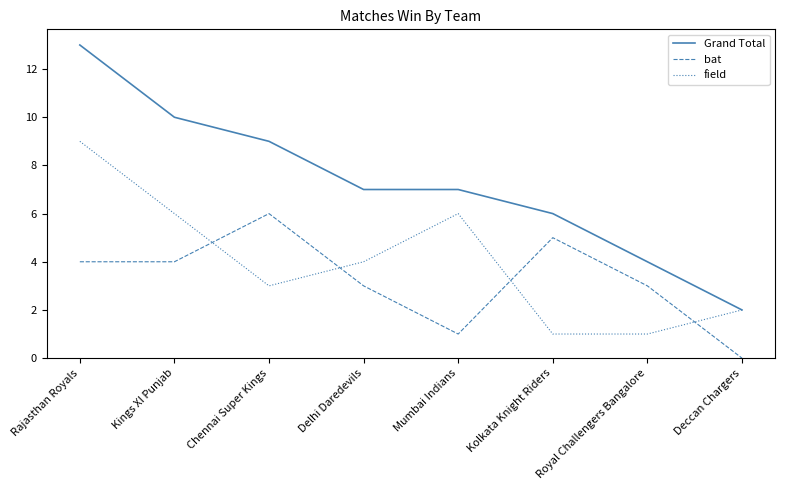

List the series in order of their overall mean, highest first.

Grand Total, field, bat